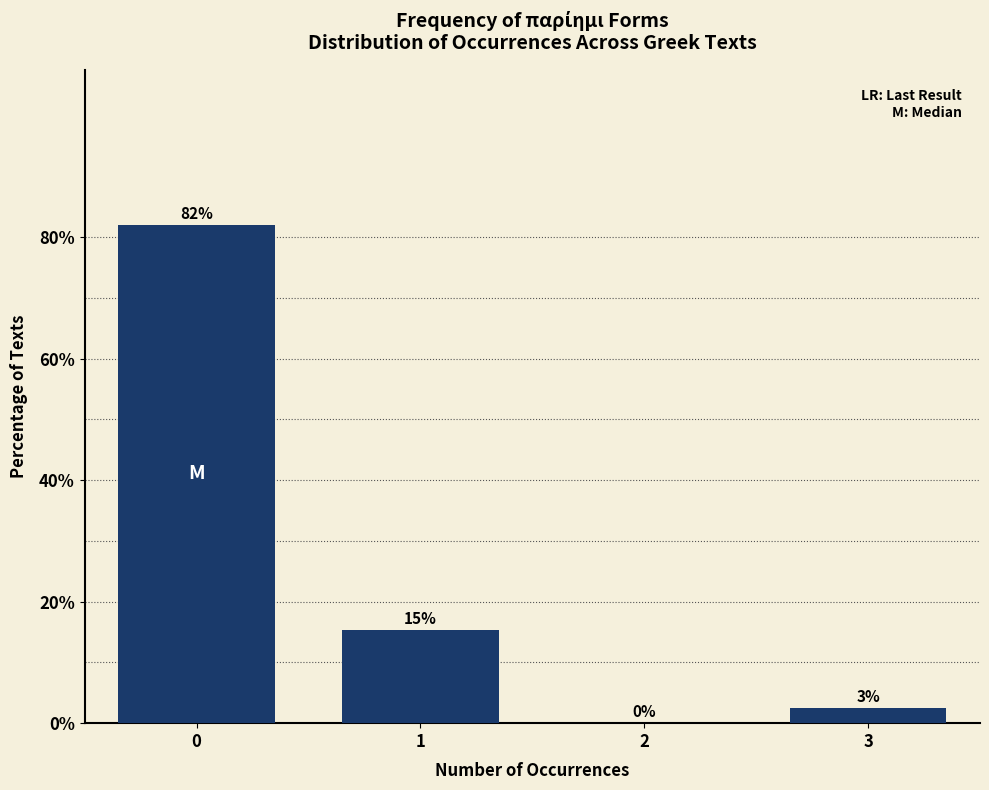

Between 2 and 3, which is larger?

3